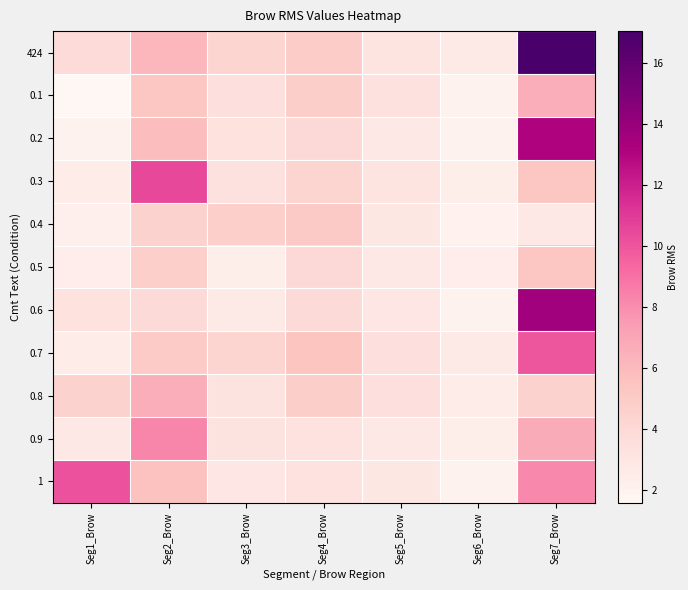

Between Seg2_Brow and Seg5_Brow, which series saw the biggest shift?

0.3